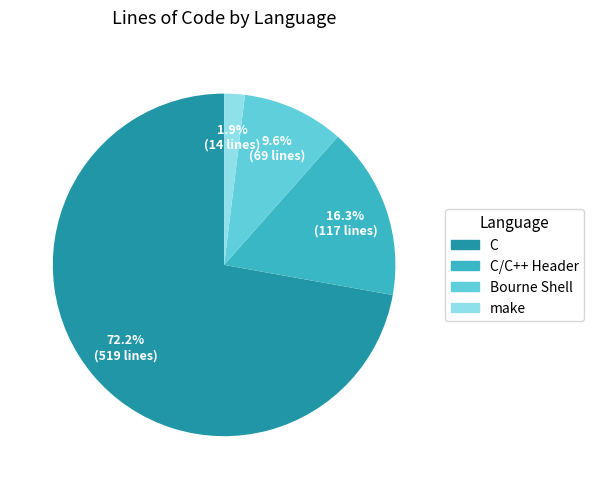

Count the number of slices in the pie.

4